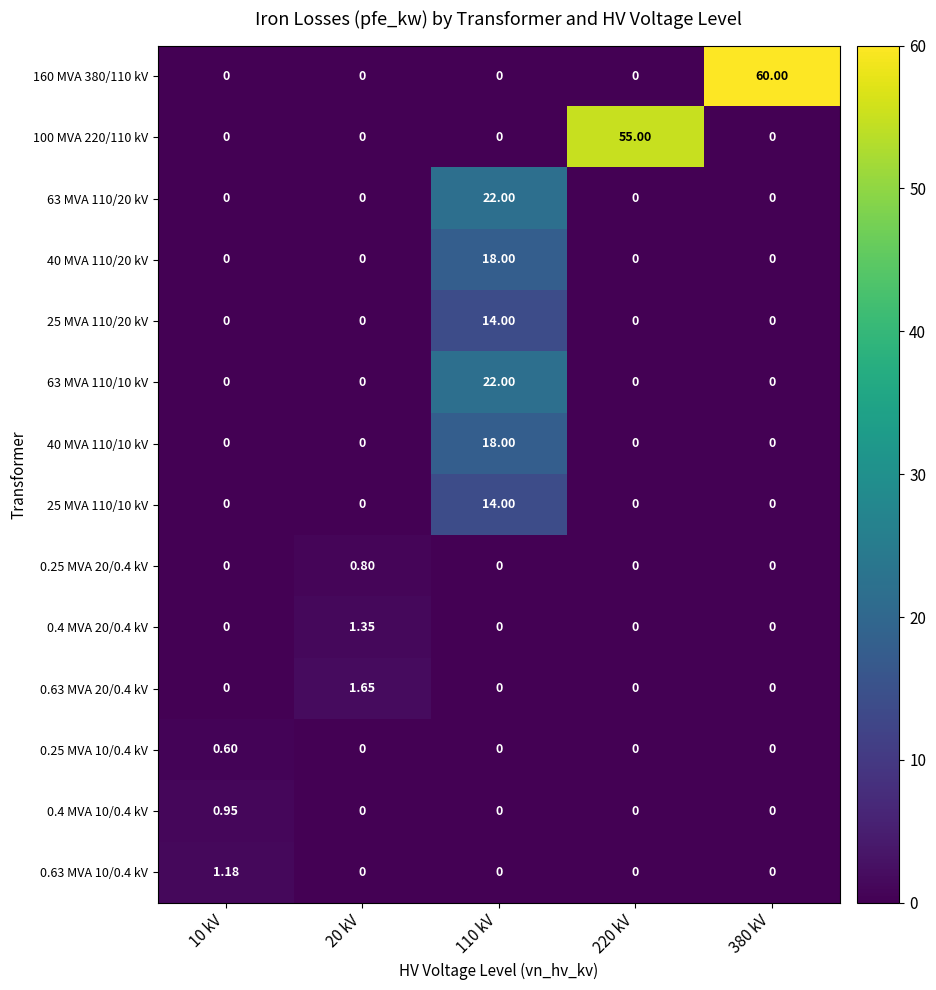

Which series changed the most between 20 kV and 380 kV?

160 MVA 380/110 kV